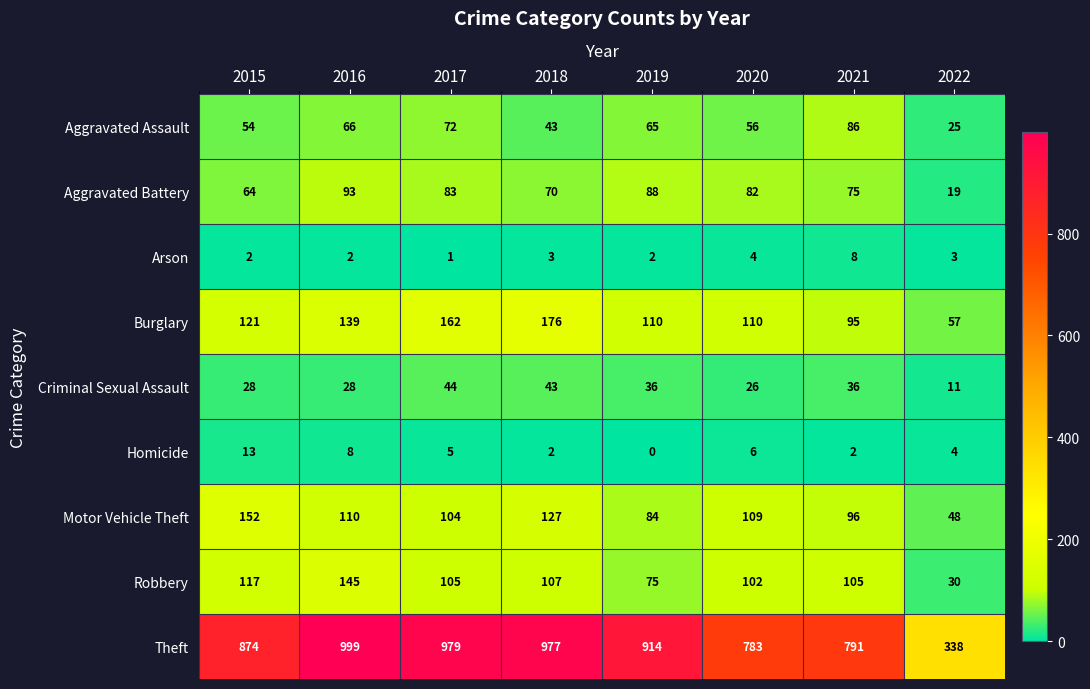

At how many categories does at least one series exceed 515?

7